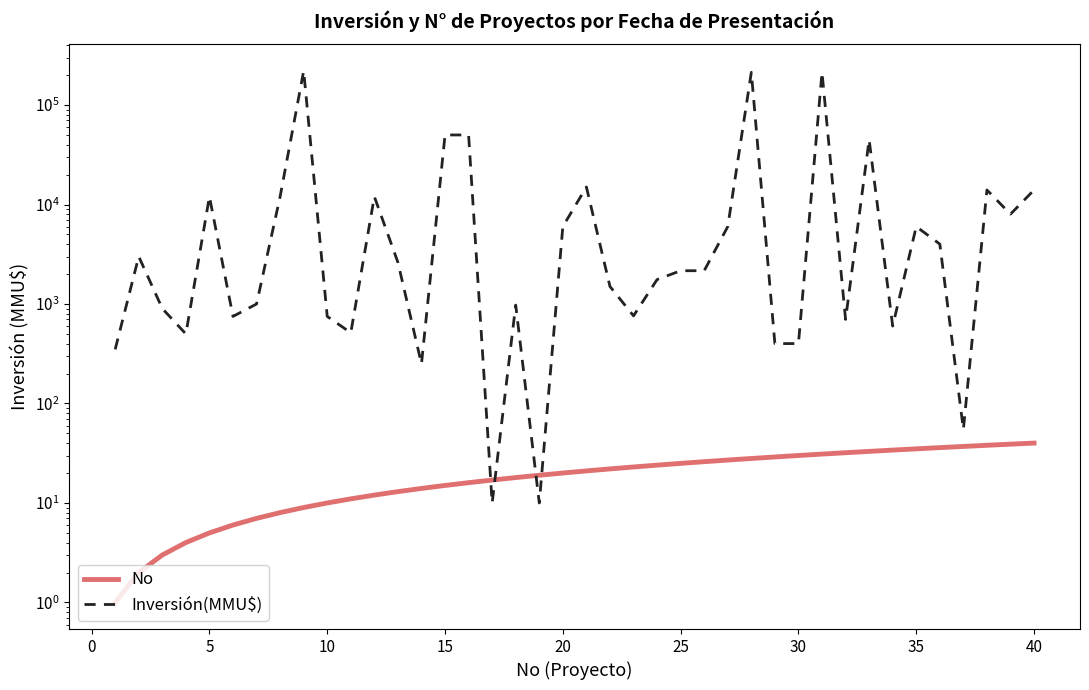

The No series shows 31 at 21. True or false?

False